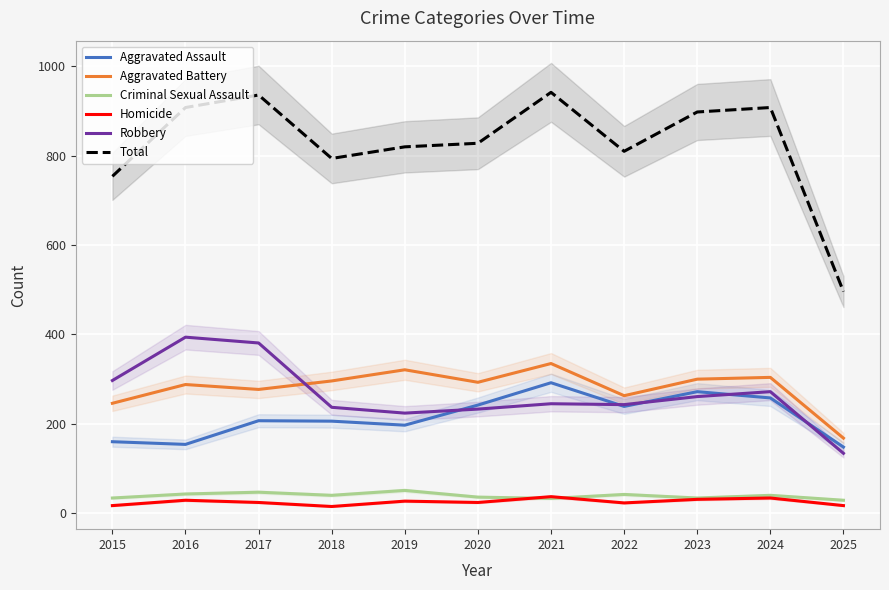

How many interior local peaks does the Total series have?

3